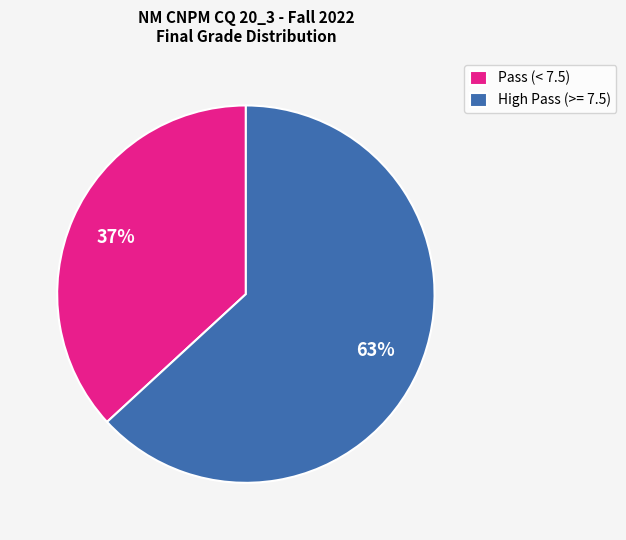

True or false: Pass (< 7.5) accounts for 42% of the total.

False